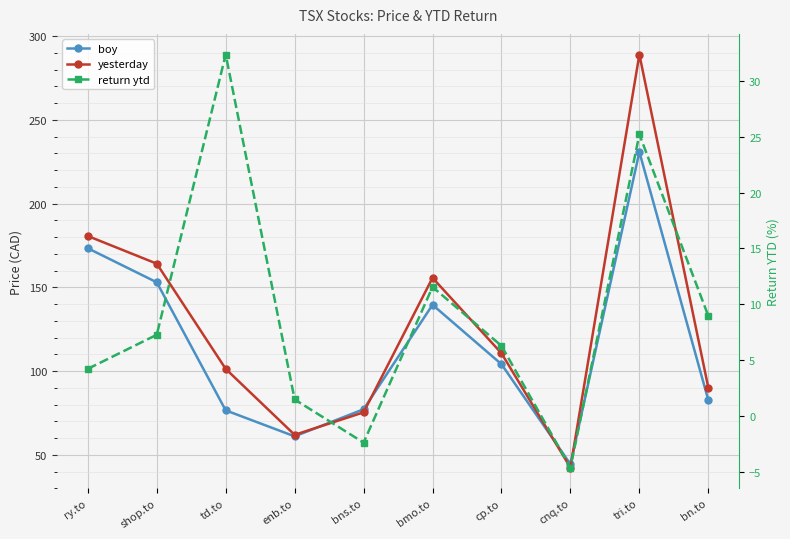

What is the maximum value shown in the chart?

289.0